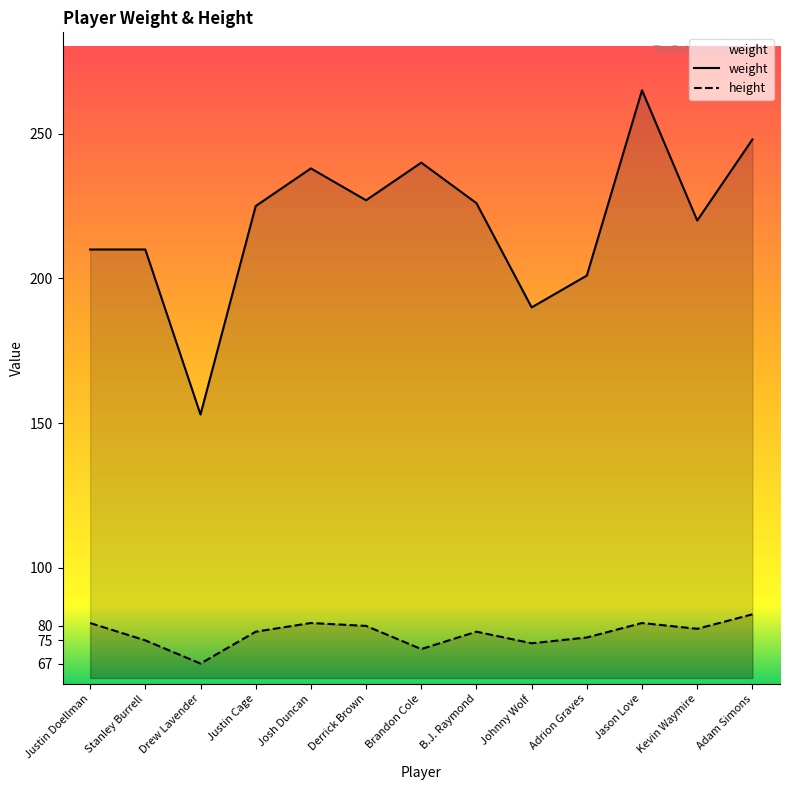

Reading left to right, what are all the values shown in this chart?

weight: 210	210	153	225	238	227	240	226	190	201	265	220	248
height: 81	75	67	78	81	80	72	78	74	76	81	79	84